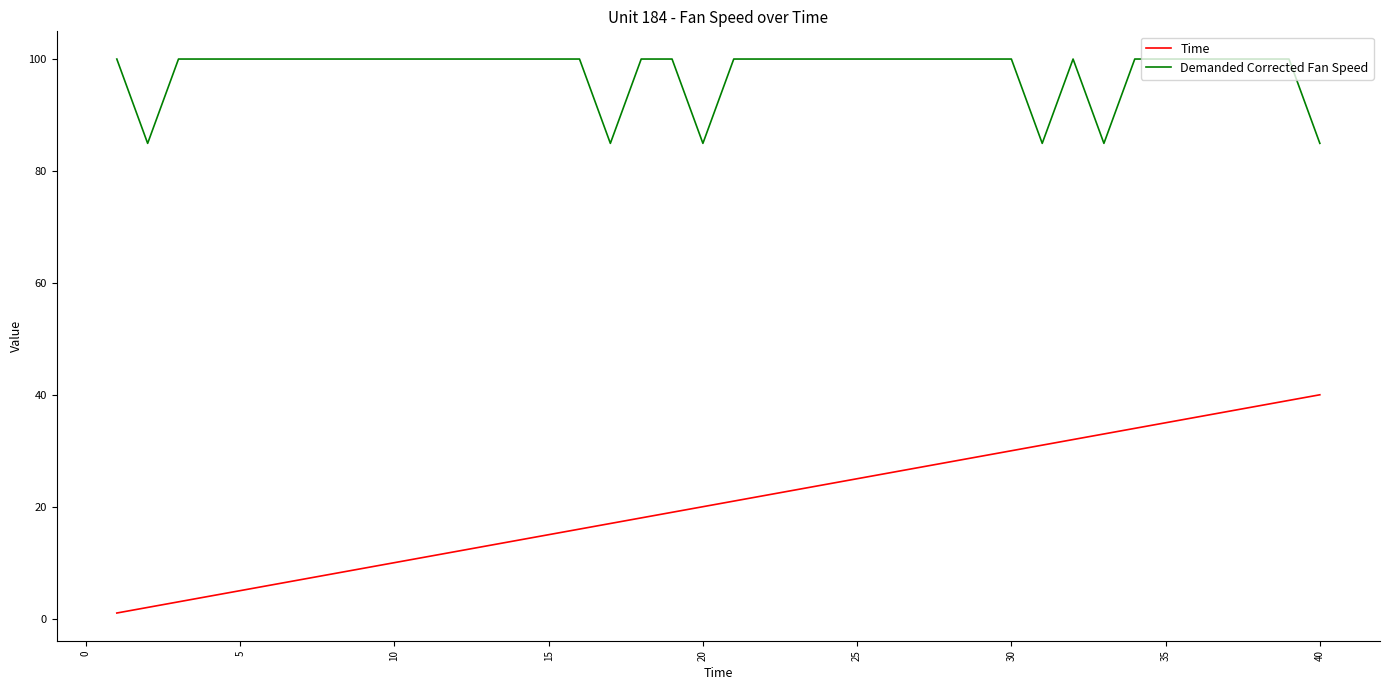

True or false: Time and Demanded Corrected Fan Speed intersect in this chart.

False